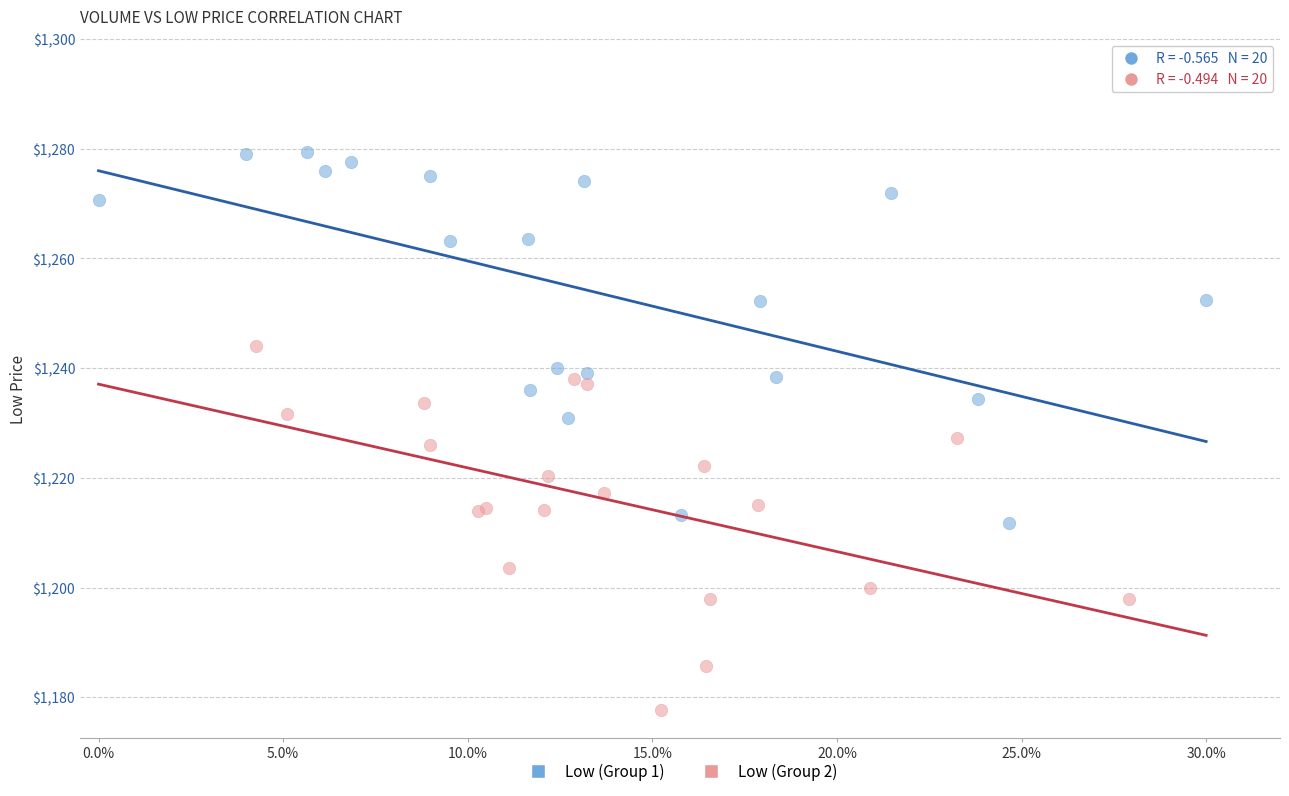

Which series reaches the maximum Y coordinate?

Low (Group 1)